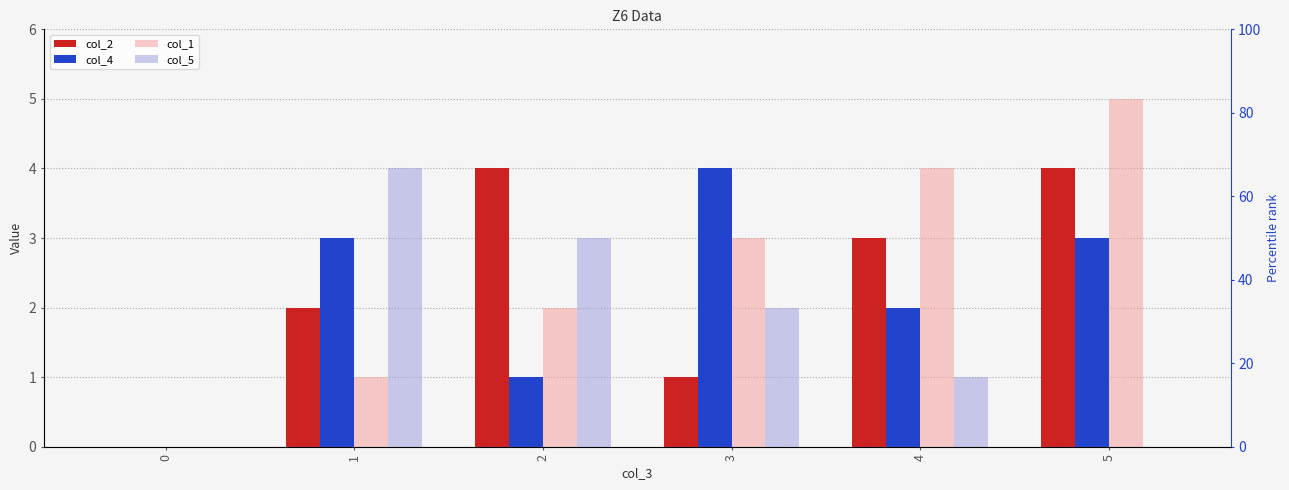

List the series in order of their peak value, highest first.

col_1, col_2, col_4, col_5